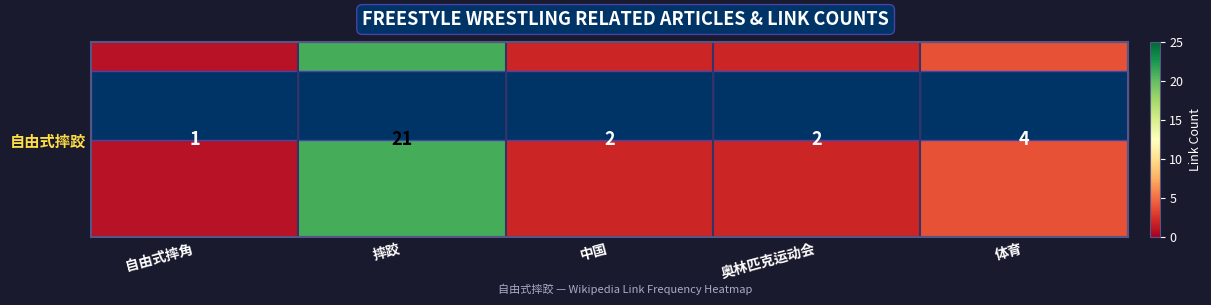

Reading left to right, extract all data points from this chart.

1	21	2	2	4